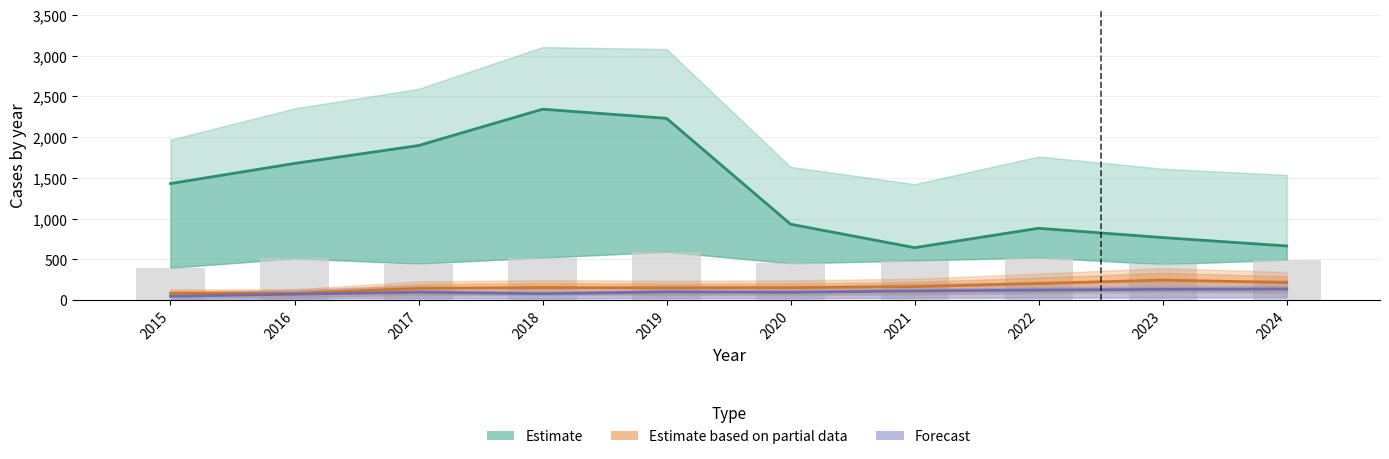

Rank the series at 2019 from lowest to highest value.

Forecast, Estimate based on partial data, Estimate